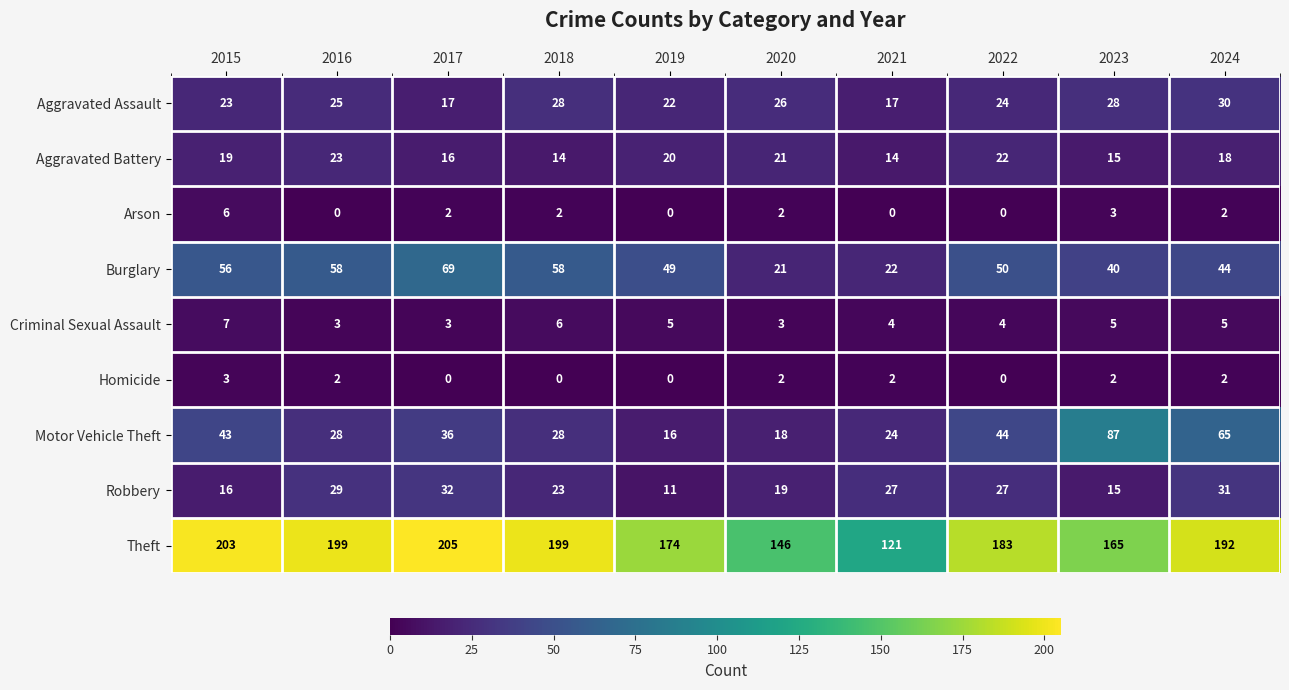

At which label is Burglary closest to 45?

2024